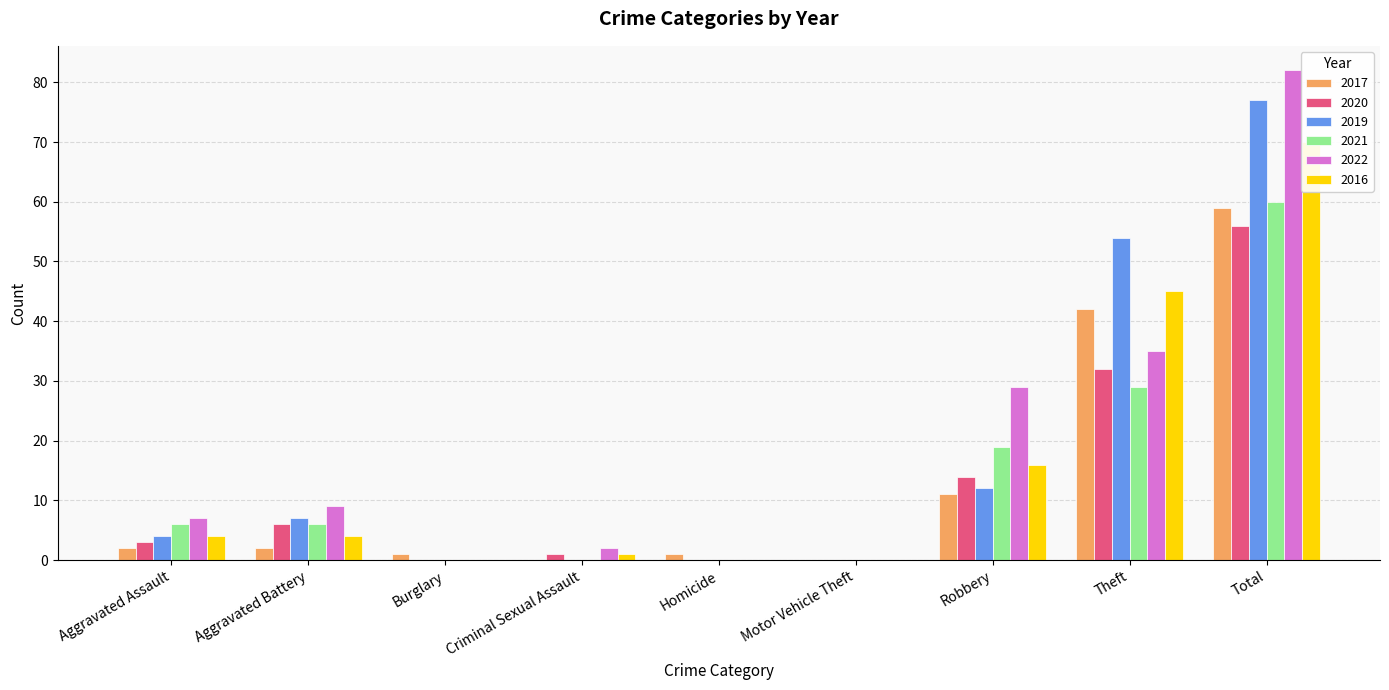

At which label does 2020 reach its peak?

Total